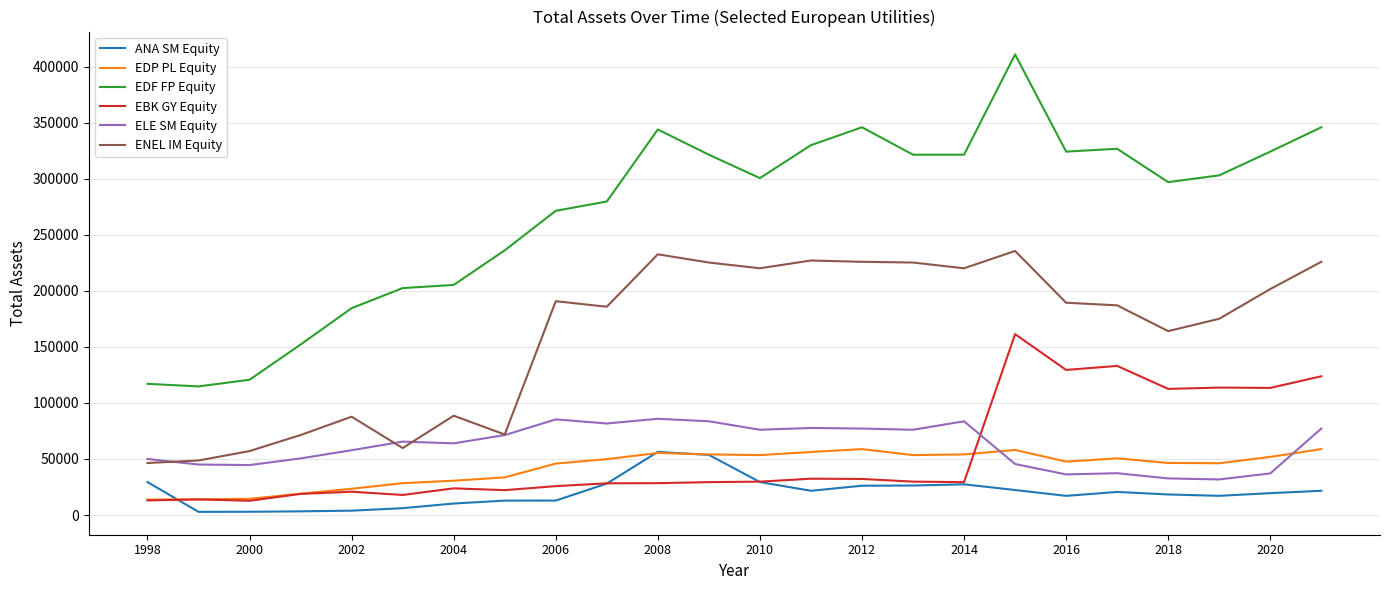

What is the lowest value of the ELE SM Equity series?

31777.6